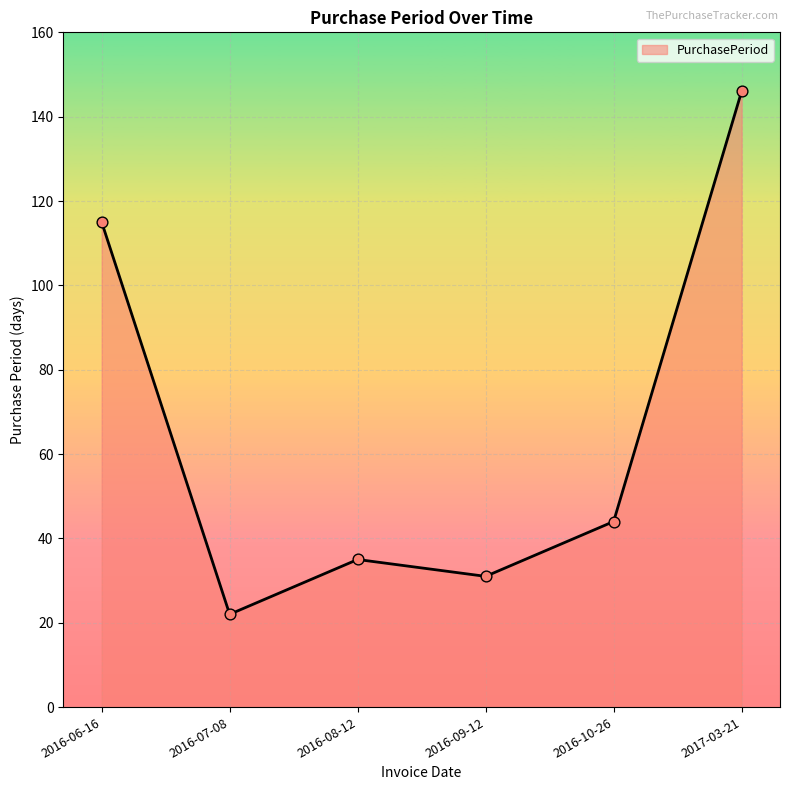

What is the change in value from 2016-07-08 to 2017-03-21?

+124